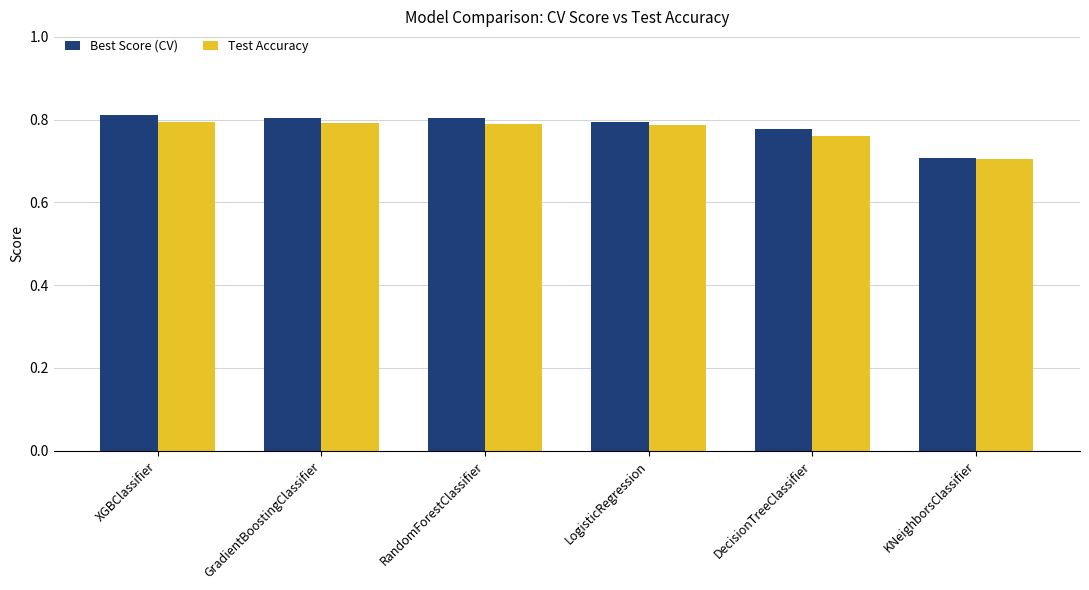

What are all the series names shown in the legend?

Best Score (CV), Test Accuracy